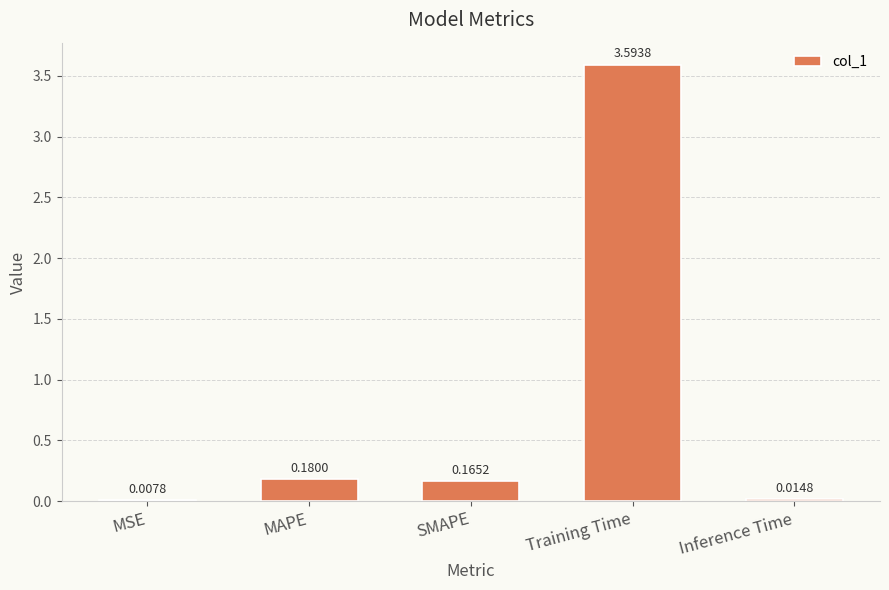

What is the sum of all values?

4.0